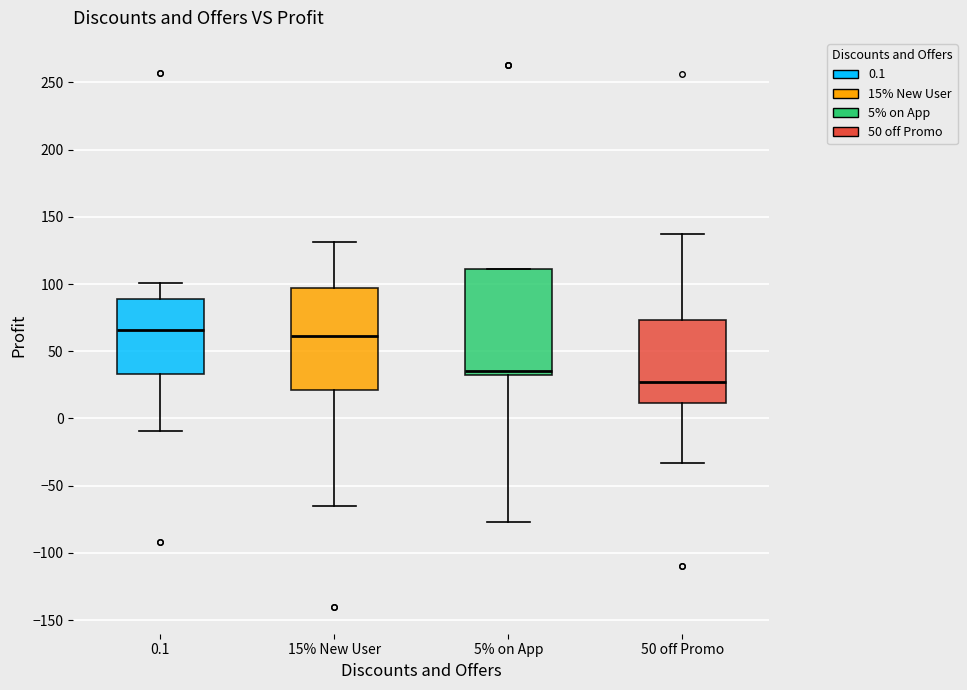

Which box's median line is the highest?

0.1